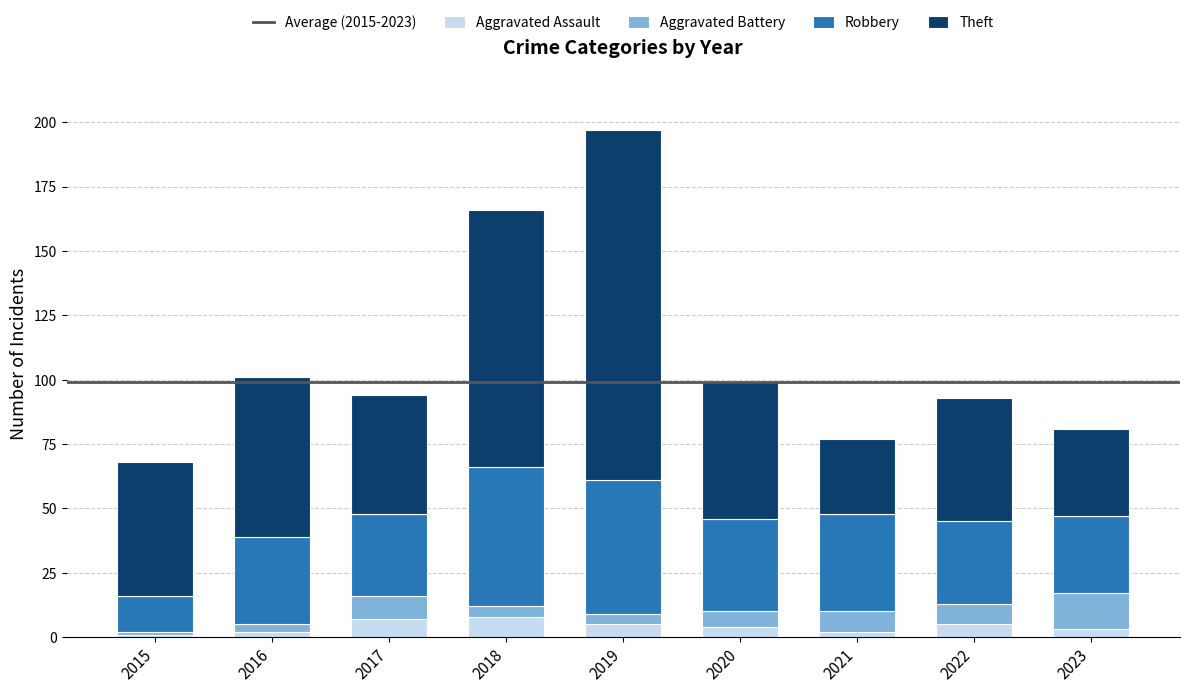

At which category is the sum across all series the highest?

2019